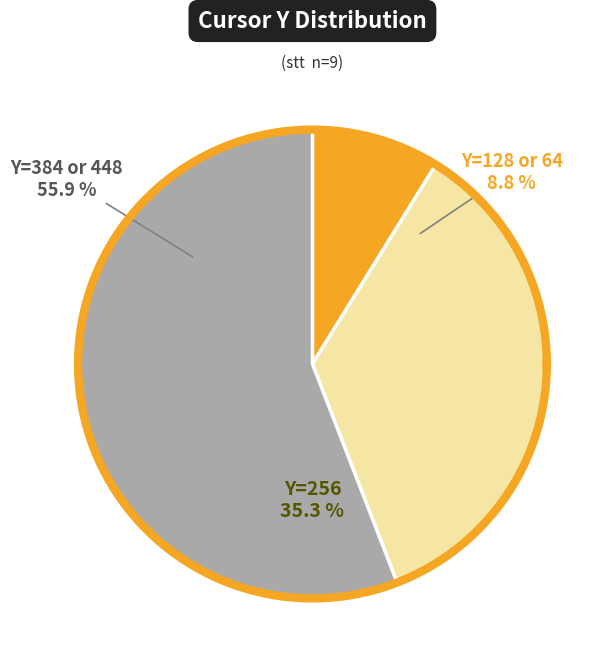

Which has a higher value, 6 or 4?

6